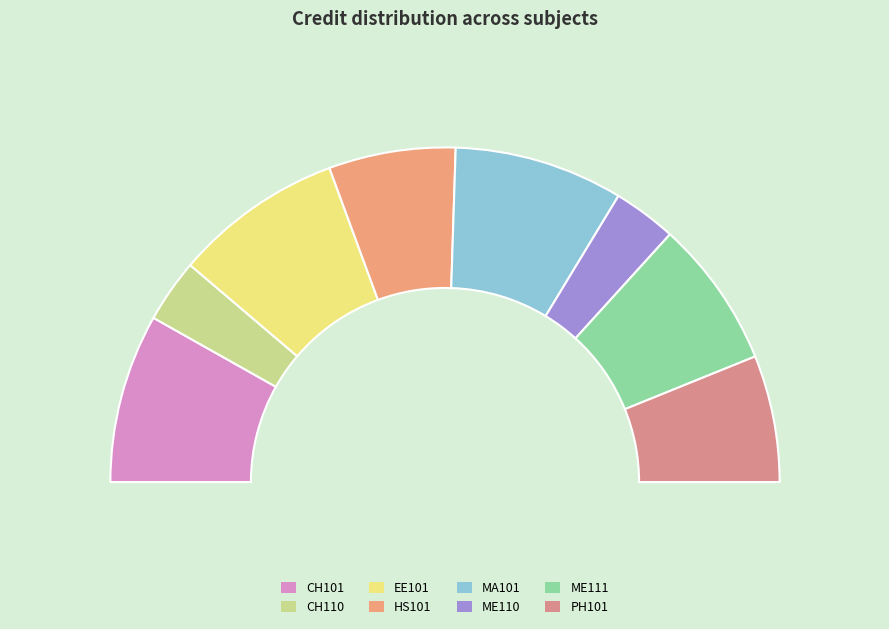

What is the change in value from CH110 to EE101?

+5